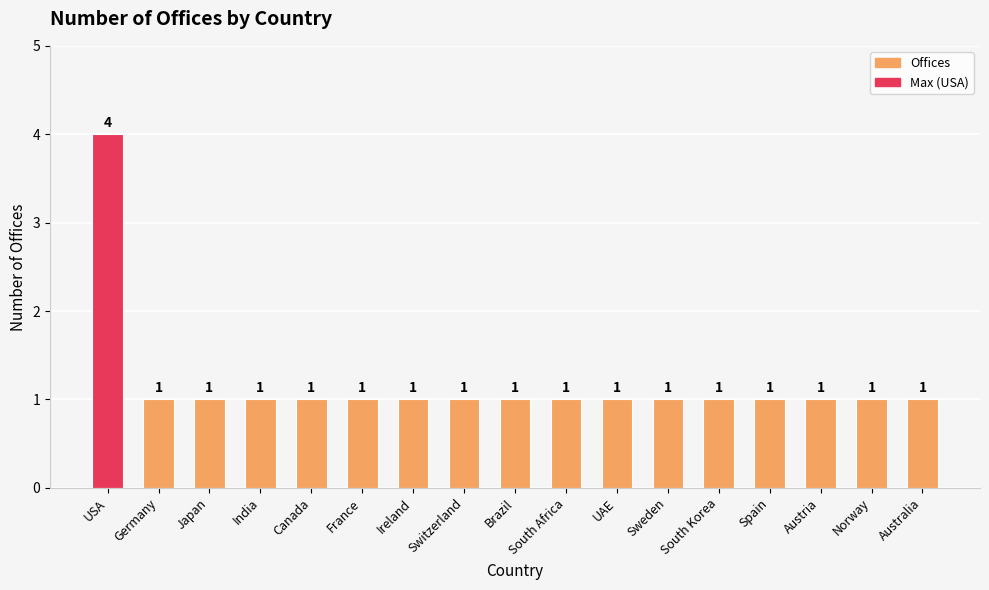

What is the ratio of the value at Spain to the value at India?

1.0